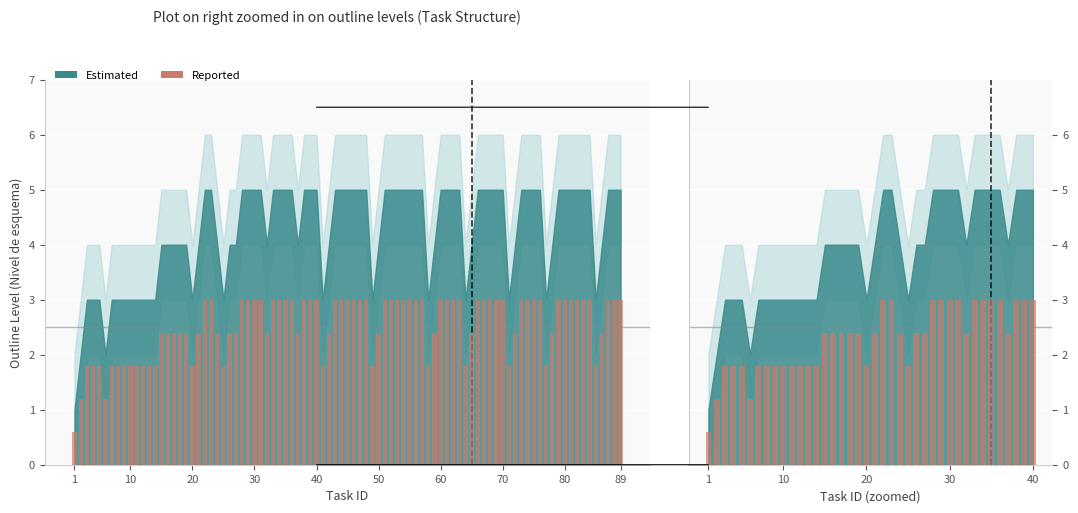

Reading left to right, extract all data points from this chart.

0.6	1.2	1.8	1.8	1.8	1.2	1.8	1.8	1.8	1.8	1.8	1.8	1.8	1.8	2.4	2.4	2.4	2.4	2.4	1.8	2.4	3.0	3.0	2.4	1.8	2.4	2.4	3.0	3.0	3.0	3.0	2.4	3.0	3.0	3.0	3.0	2.4	3.0	3.0	3.0